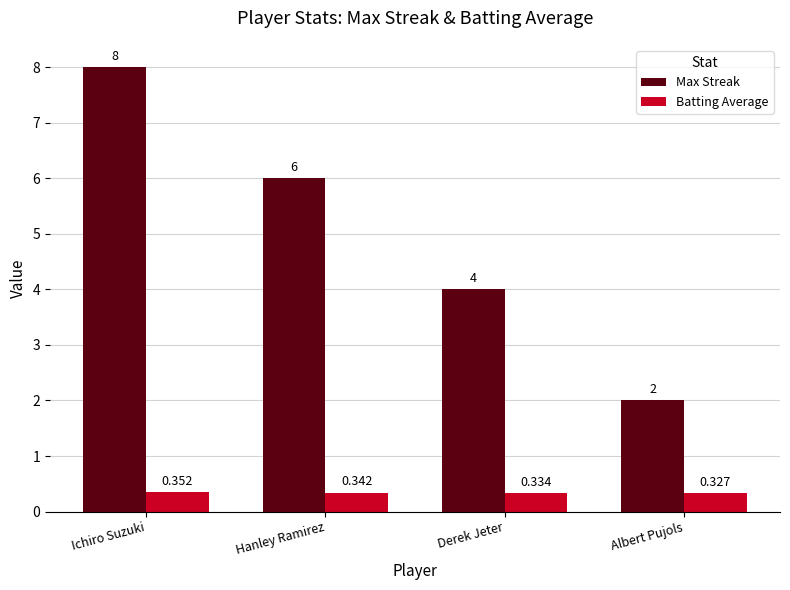

Which label corresponds to the smallest value in the chart?

Albert Pujols